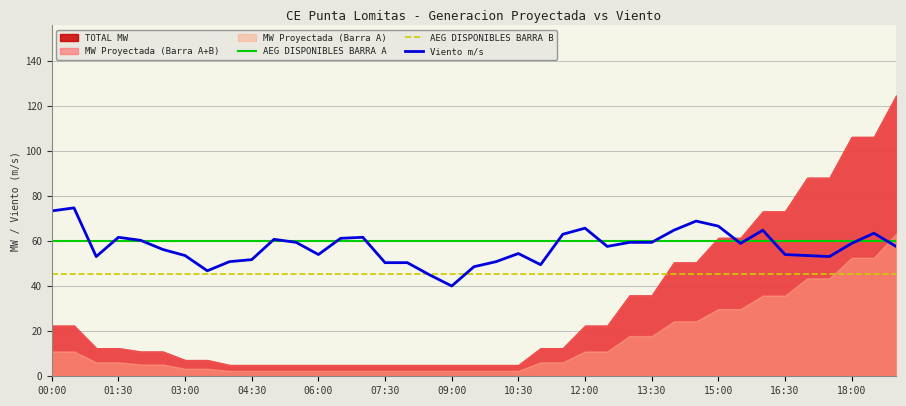

The value of AEG DISPONIBLES BARRA B at 10:30 is 45.5. True or false?

True